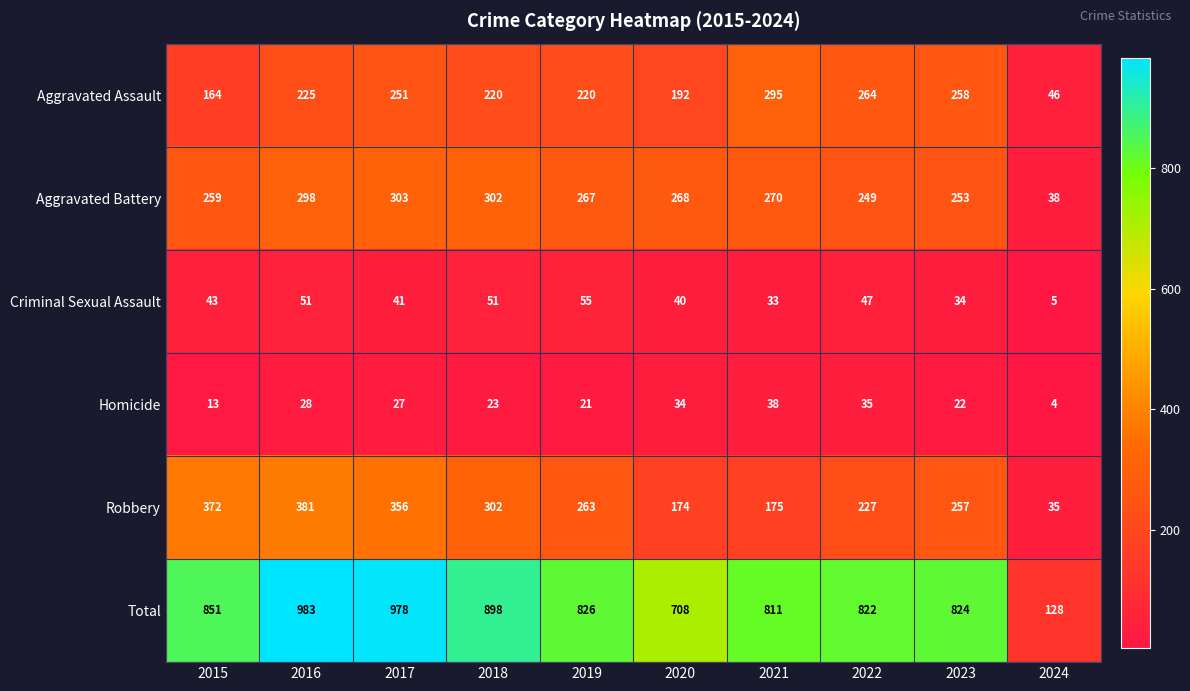

Where is Robbery nearest to the value 208?

2022